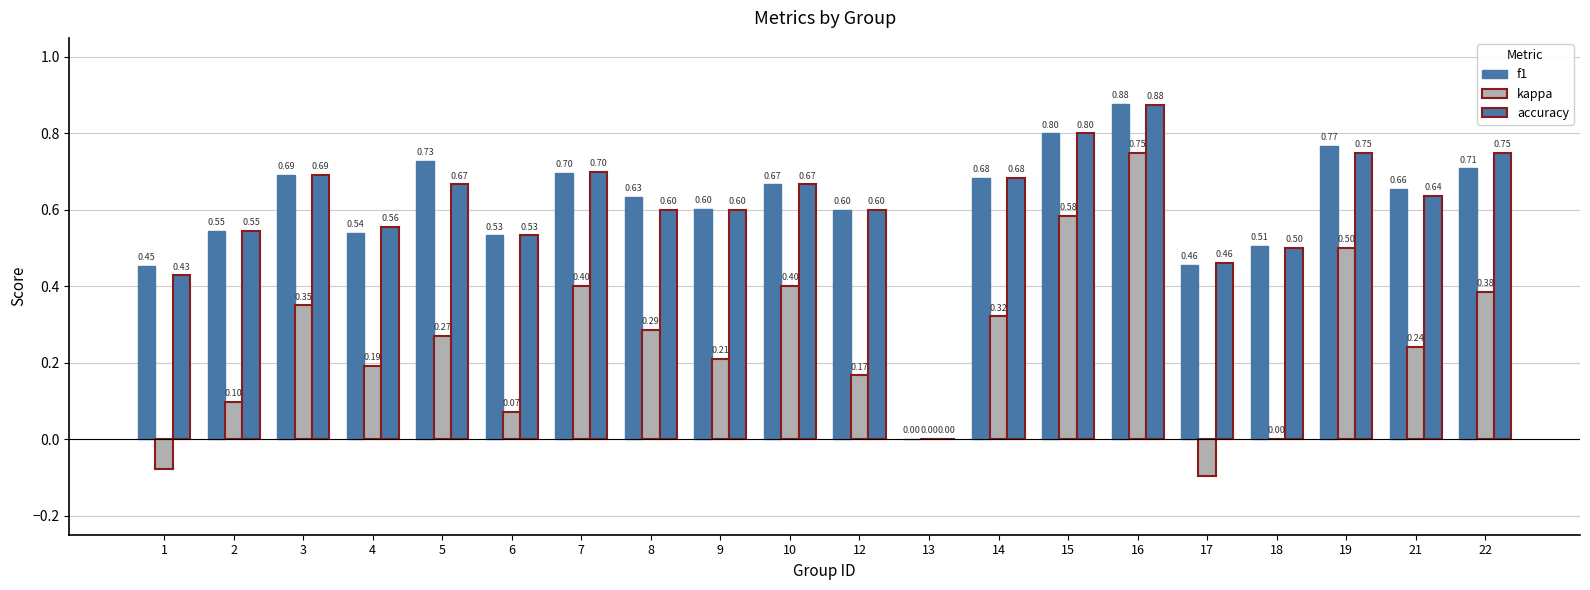

At which category is the sum across all series the highest?

16